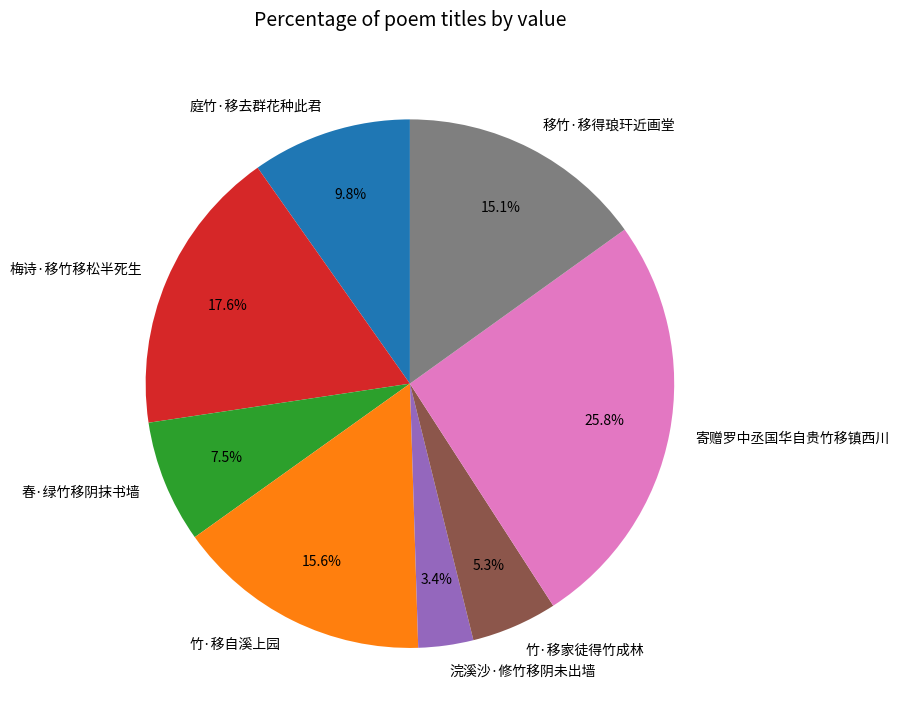

Combined, do 浣溪沙·修竹移阴未出墙 and 竹·移自溪上园 account for over 50%?

No